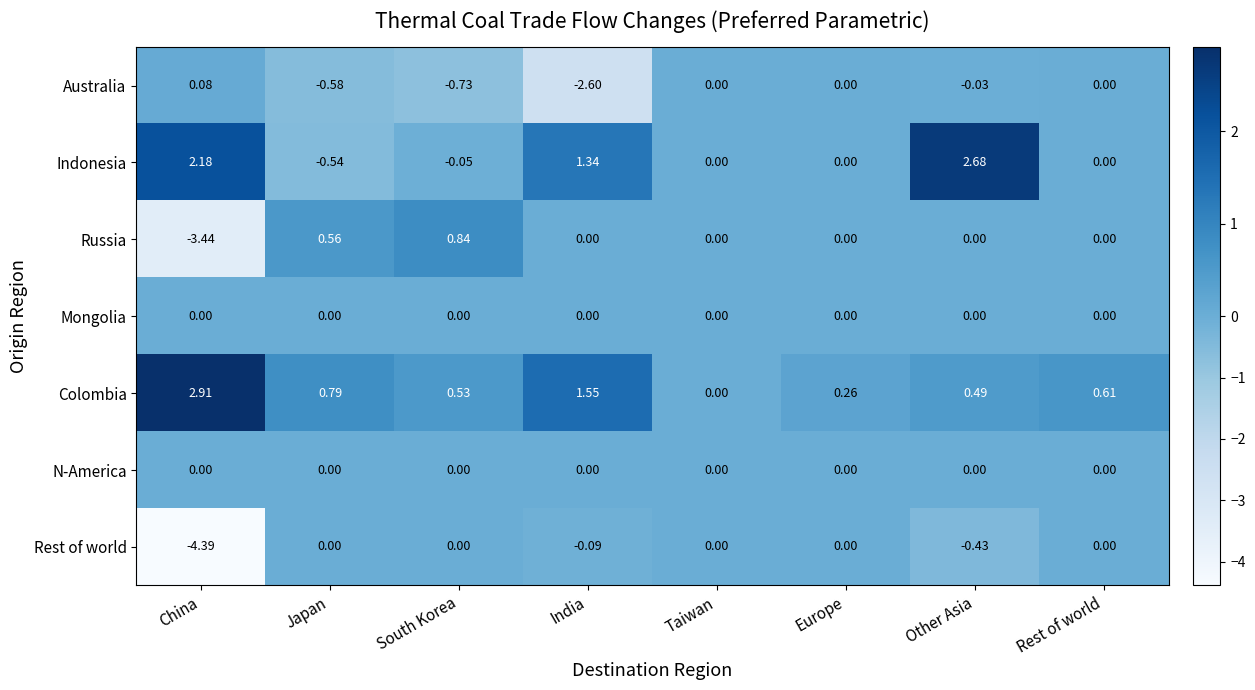

At which label is Indonesia closest to 1?

India